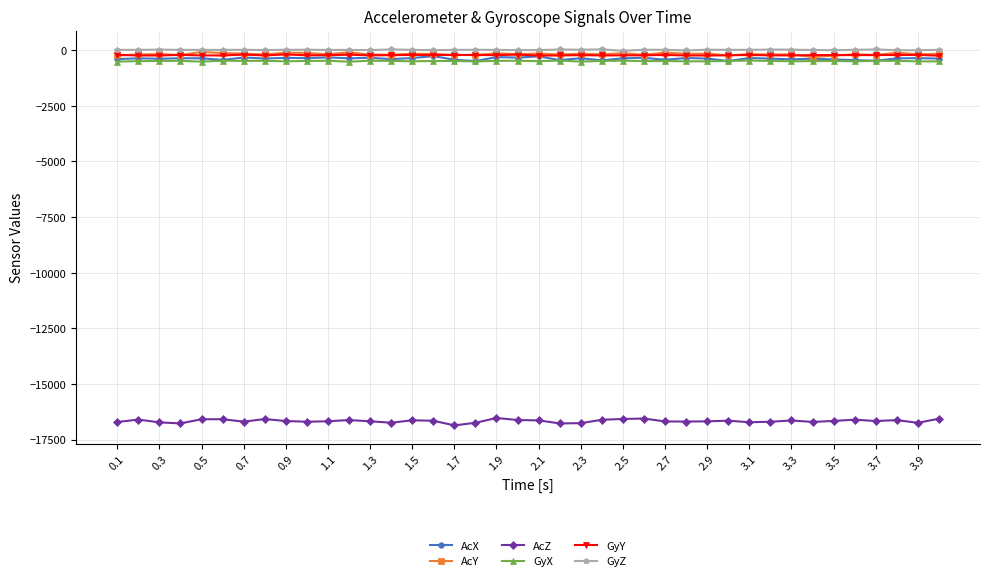

What is the minimum value shown in the chart?

-16860